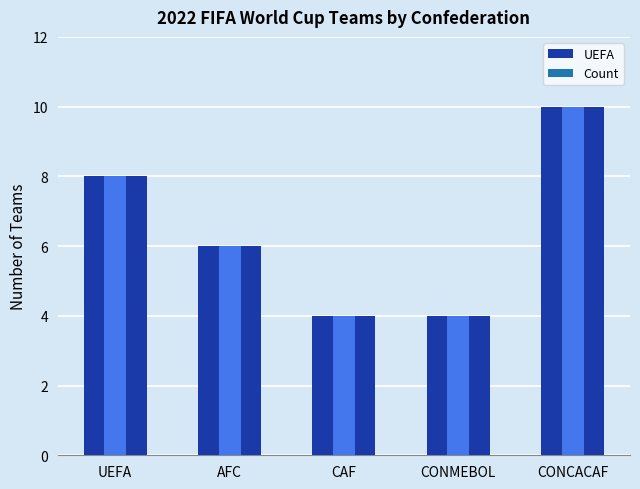

Reading left to right, what are all the values shown in this chart?

8	6	4	4	10